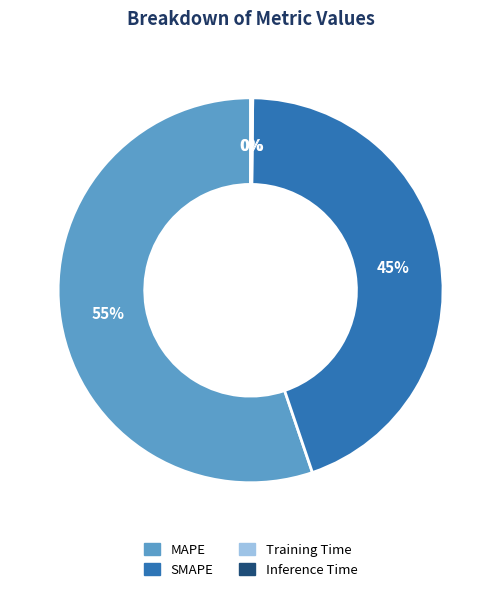

The SMAPE slice represents 57% of the pie. True or false?

False